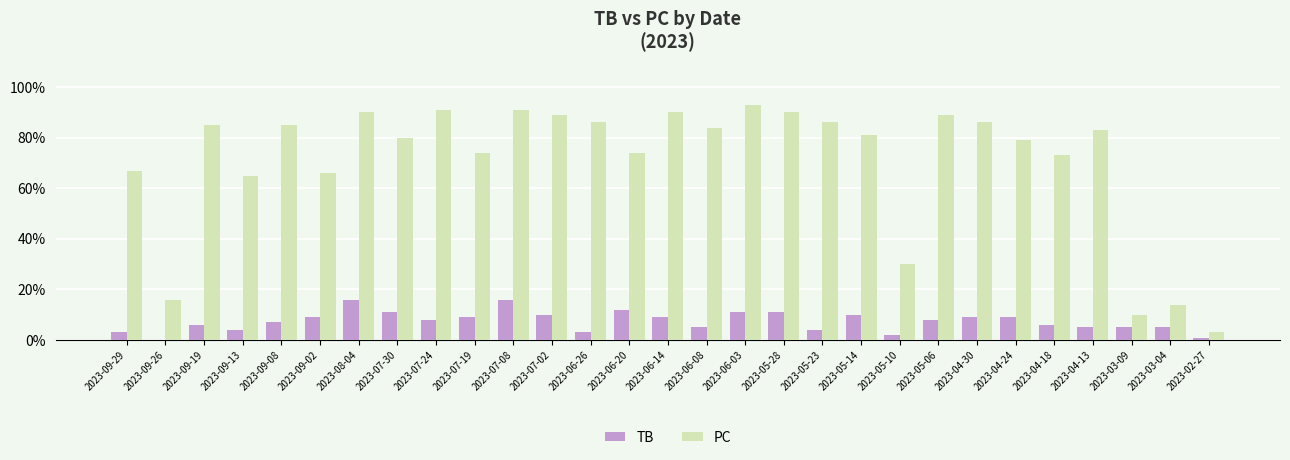

The value of TB at 2023-09-19 is 6. True or false?

True